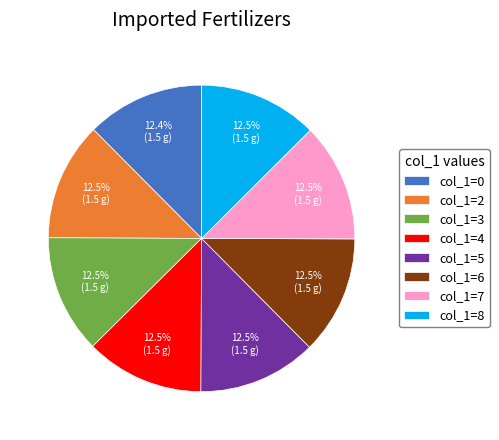

What is the ratio of the value at col_1=0 to the value at col_1=5?

1.0